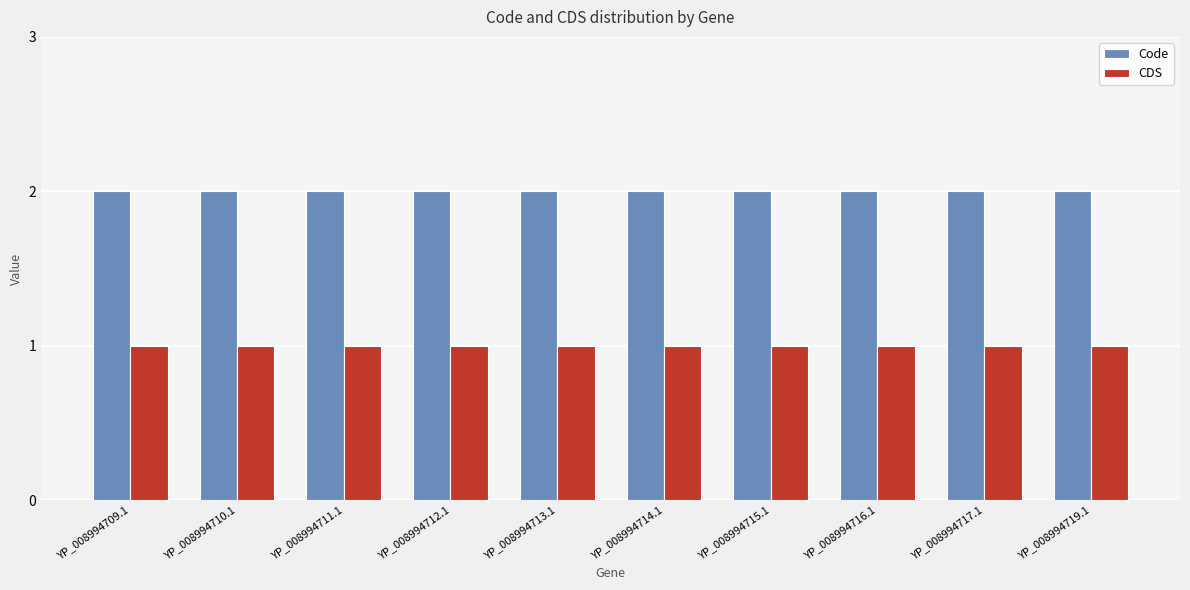

What is the maximum value for Code?

2